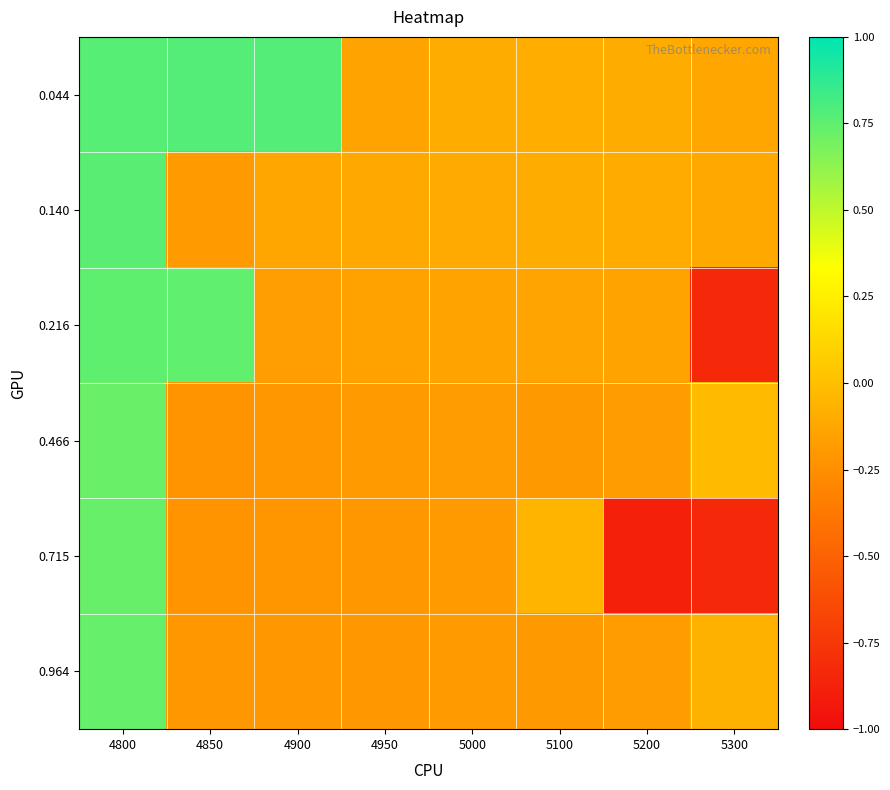

Which category has the lowest value across all series?

5200